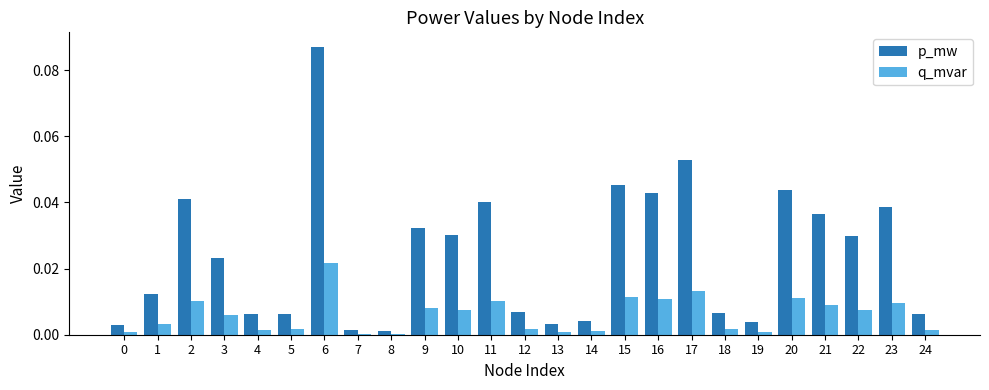

The value of p_mw at 24 is 0.0. True or false?

True